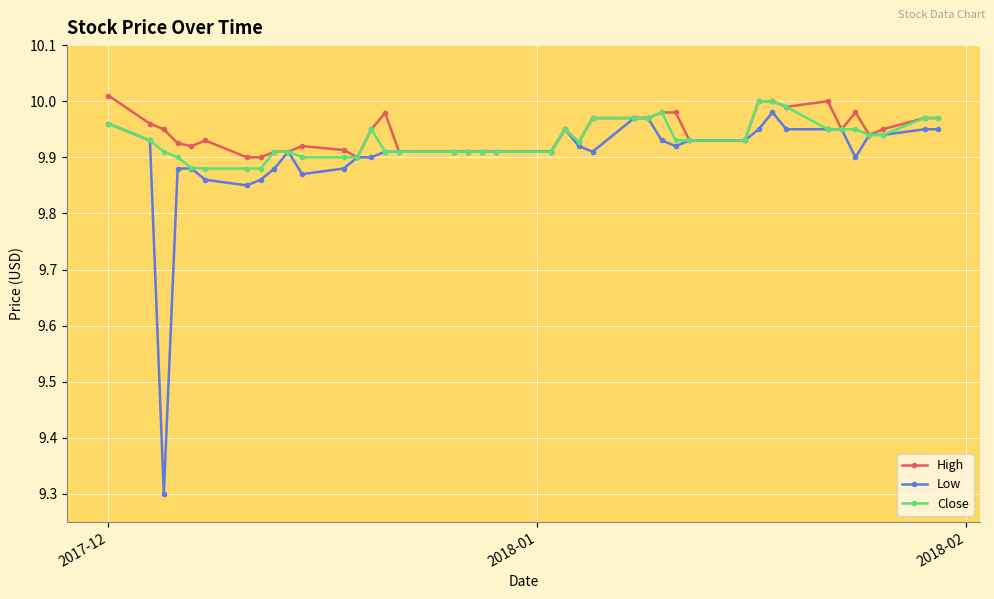

Count the number of categories in the chart.

40